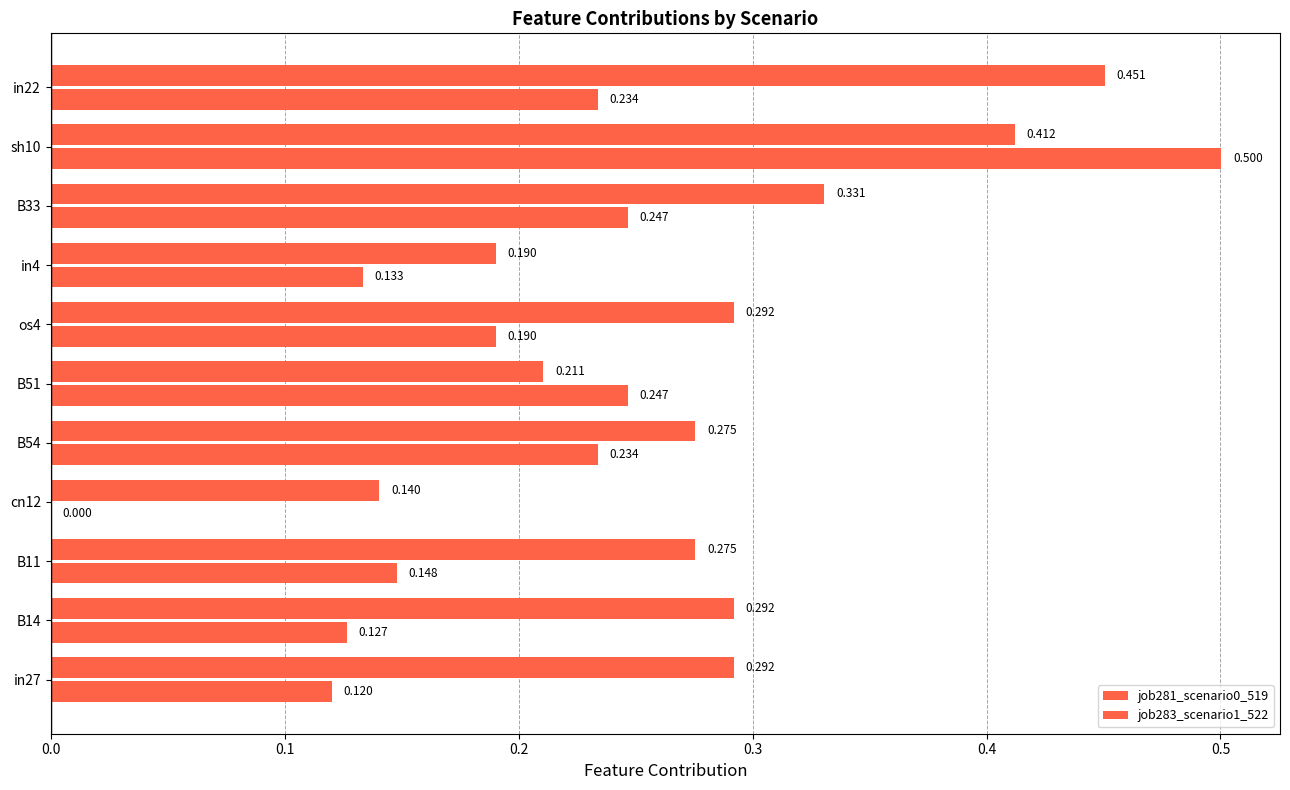

How many values in job281_scenario0_519 are above zero?

10